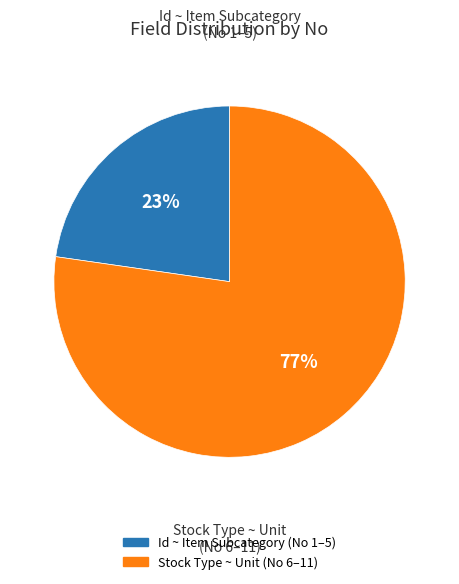

To the nearest percent, what is the average slice percentage?

50%